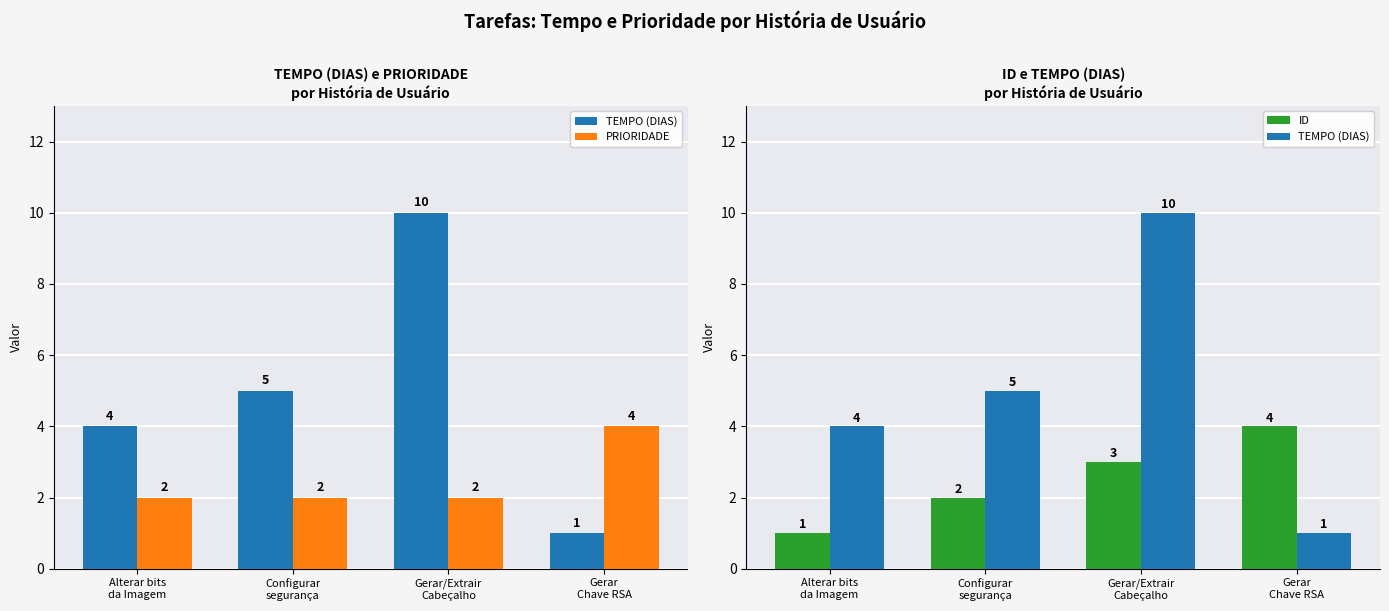

What is the label of the 4th bar from the right?

Alterar bits
da Imagem